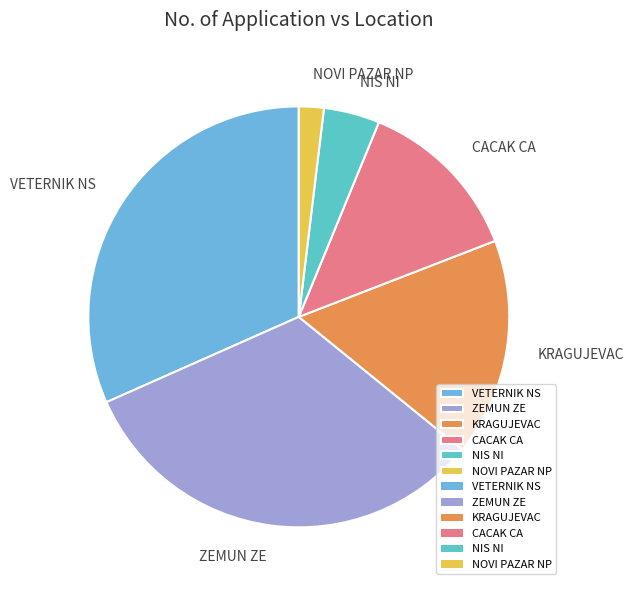

What is the largest slice in the pie chart?

ZEMUN ZE